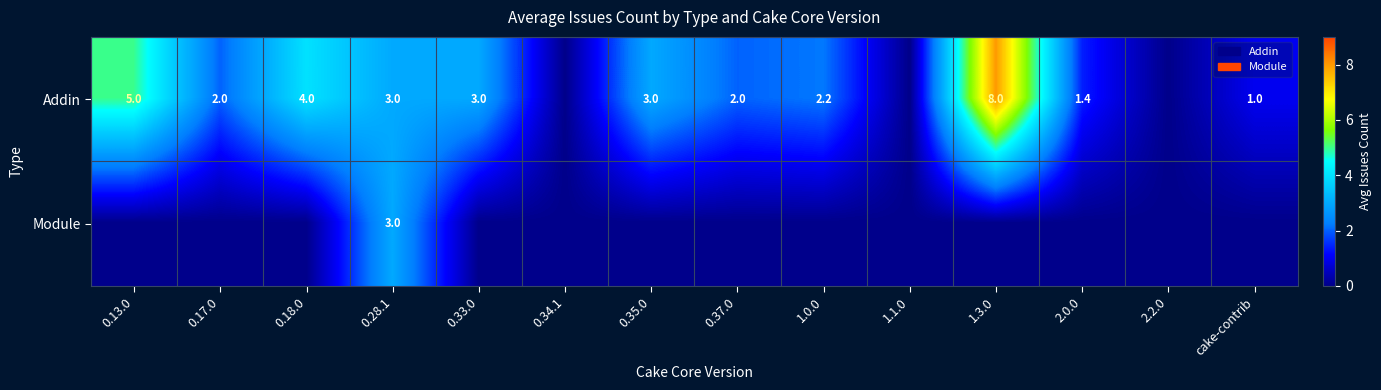

At which category does the chart reach its peak across all series?

1.3.0